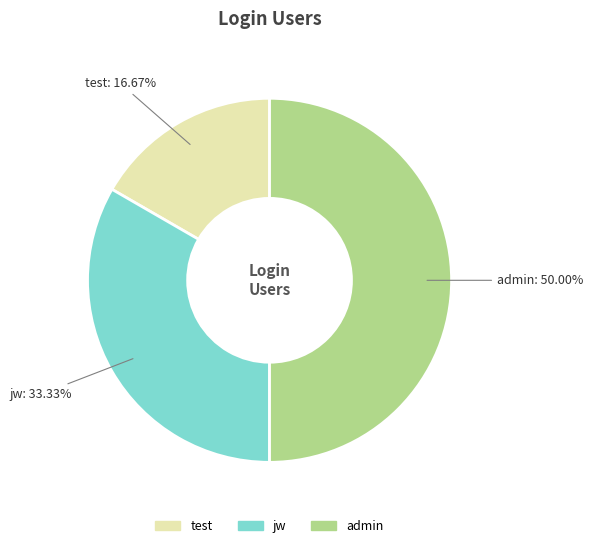

Is the sum of test and admin greater than half?

Yes